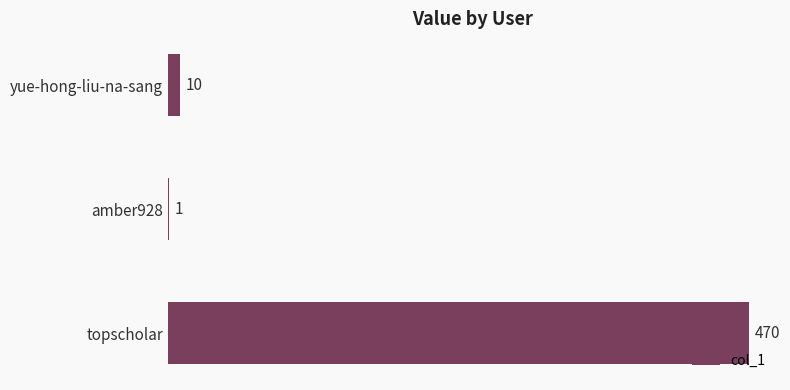

Does the chart contain stacked bars?

No